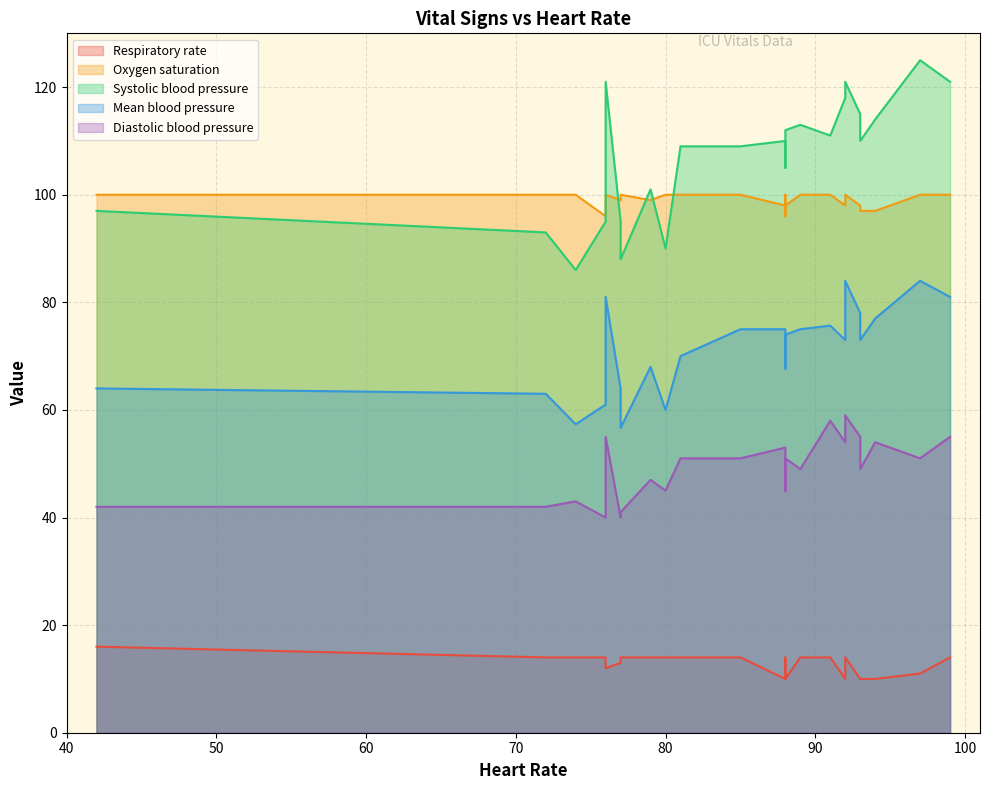

The value of Mean blood pressure at 72 is 19.8. True or false?

False